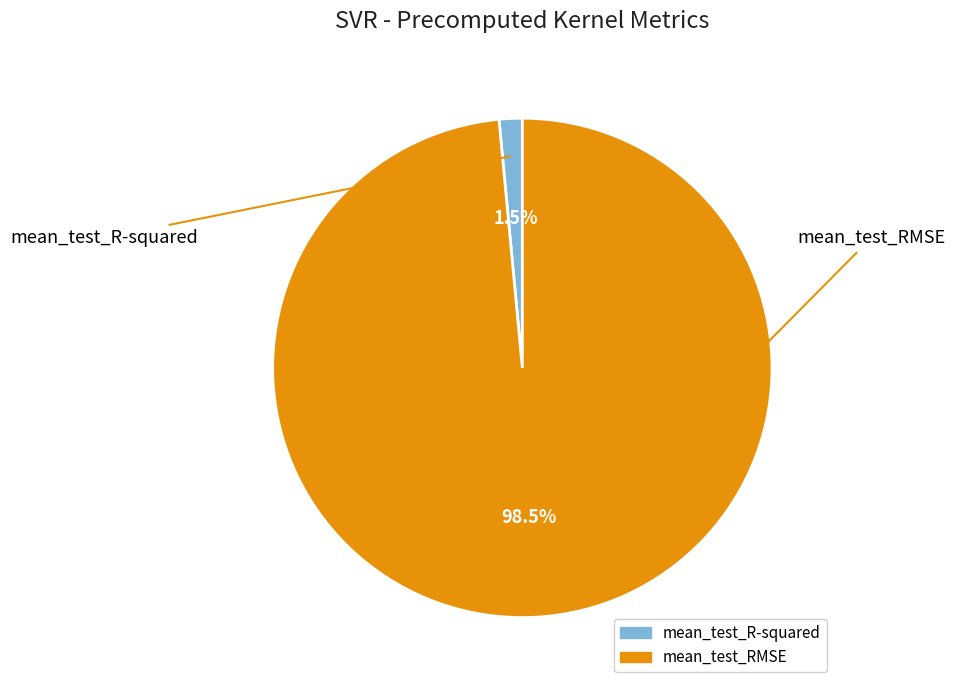

To the nearest percent, what is the average slice percentage?

50%